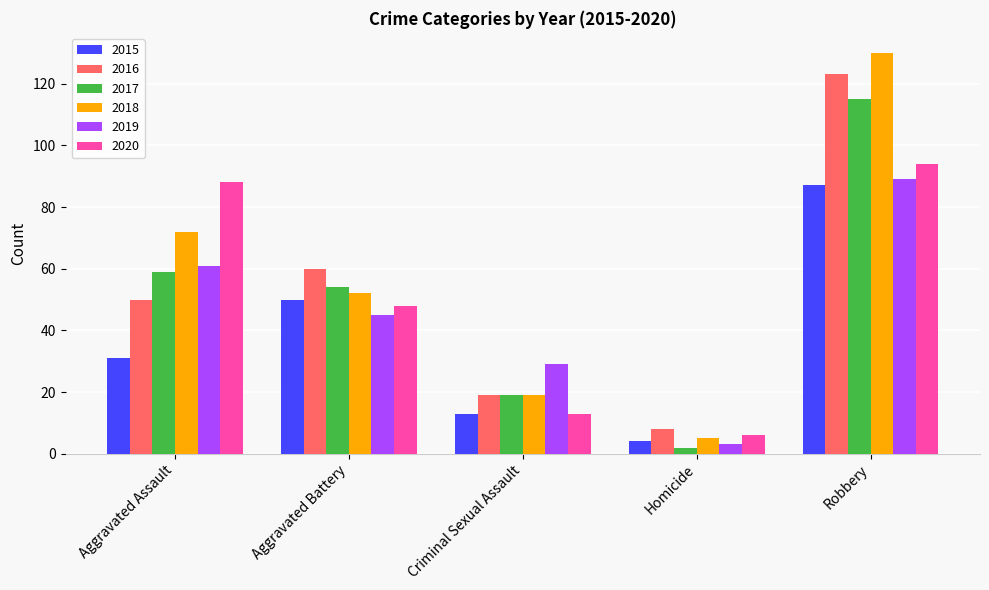

List the labels in order of 2018 value, largest first.

Robbery, Aggravated Assault, Aggravated Battery, Criminal Sexual Assault, Homicide